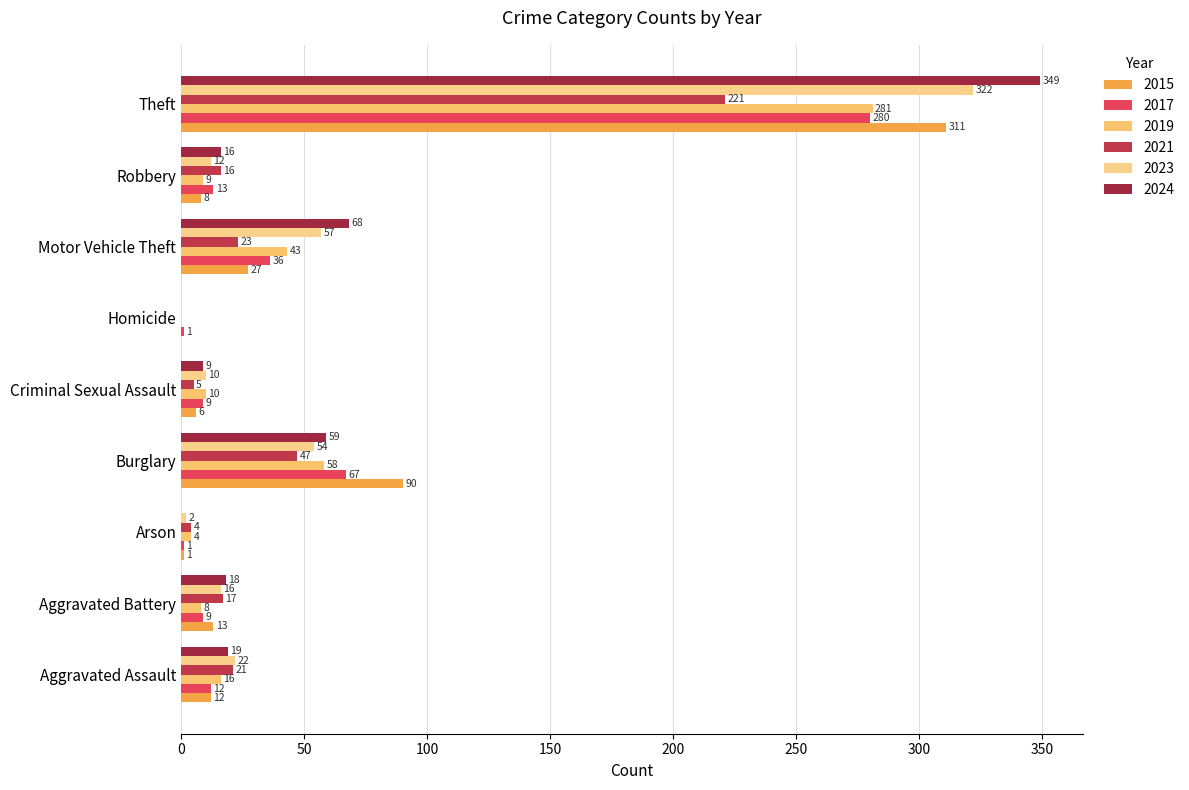

At which category is the sum across all series the highest?

Theft